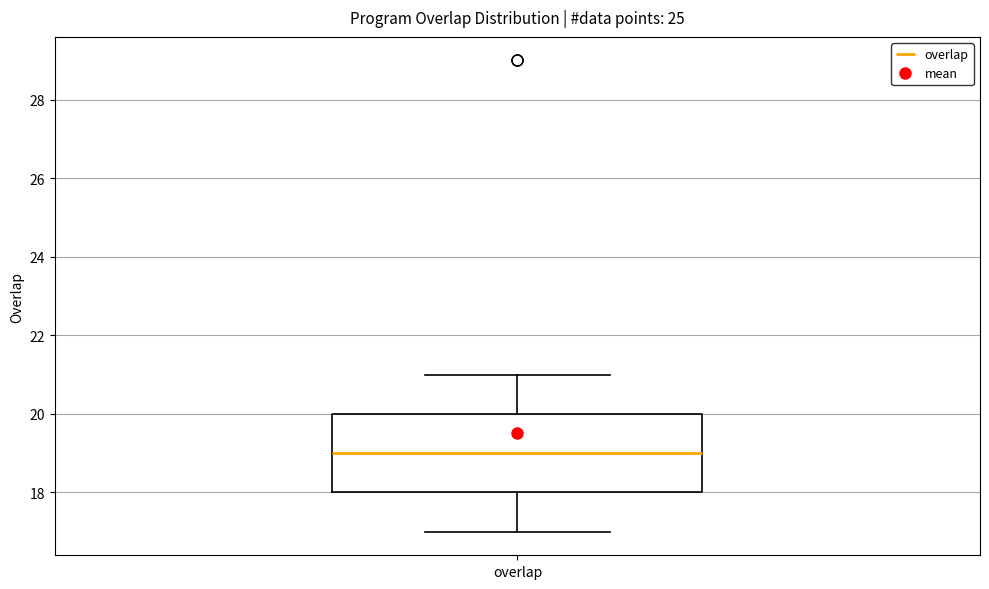

Where is the upper edge of the box for overlap on the y-axis? The values are not printed on the chart, so give them approximately, as read against the axis.

20